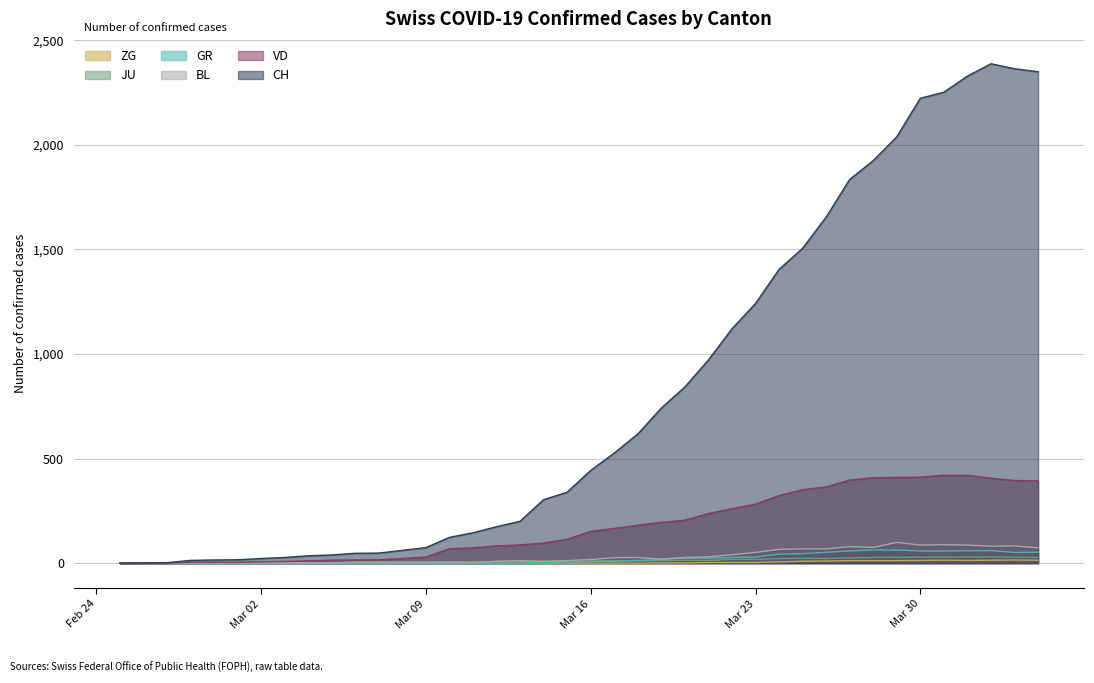

What is the maximum value shown in the chart?

2387